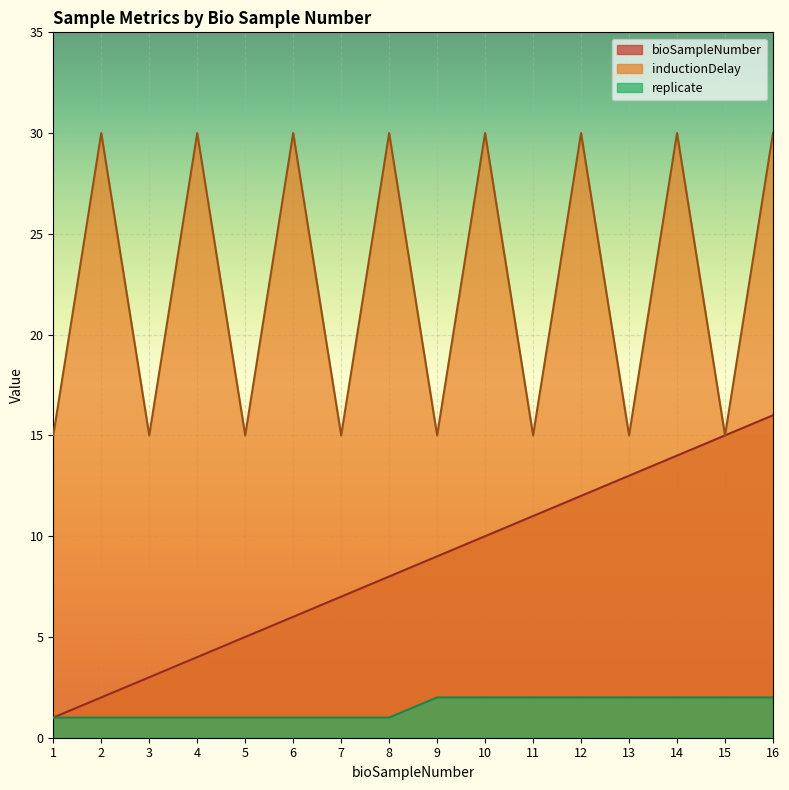

What is the value of the inductionDelay point at the 12th from the left?

30